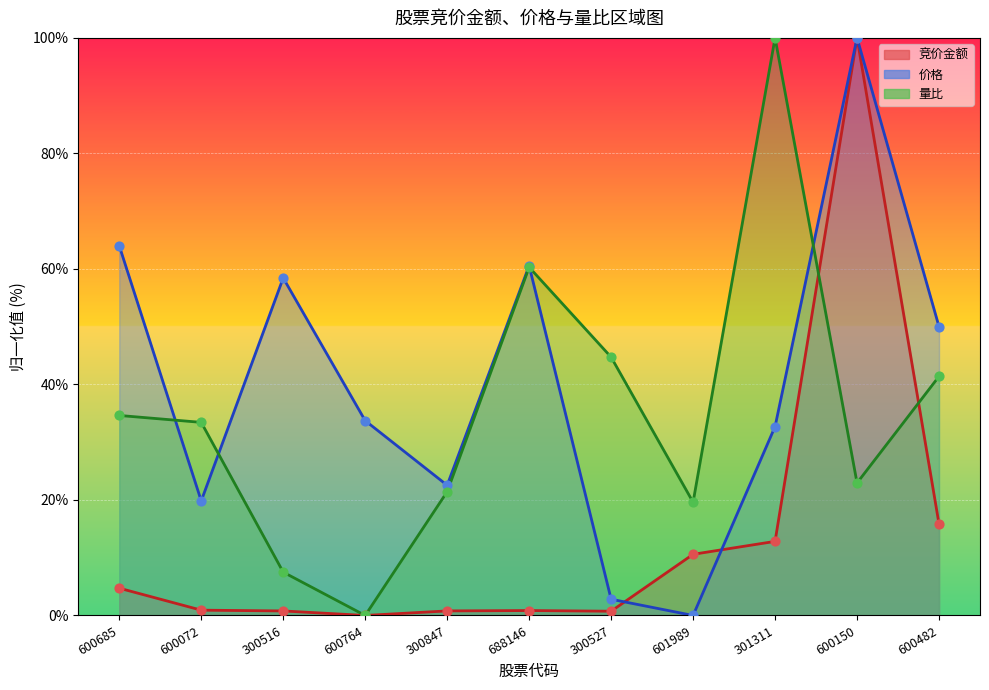

Which series has the largest total across all categories?

价格 (line)